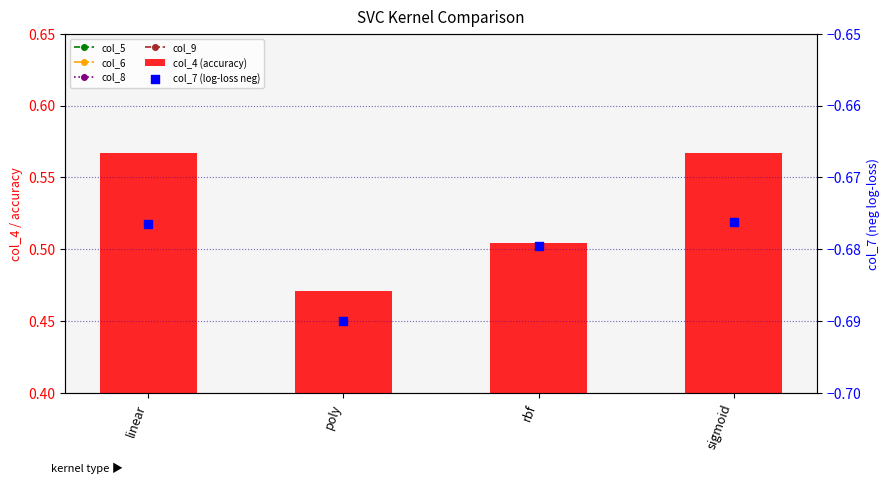

Is the value of col_4 (accuracy) at poly greater than the value of col_6 at rbf?

Yes